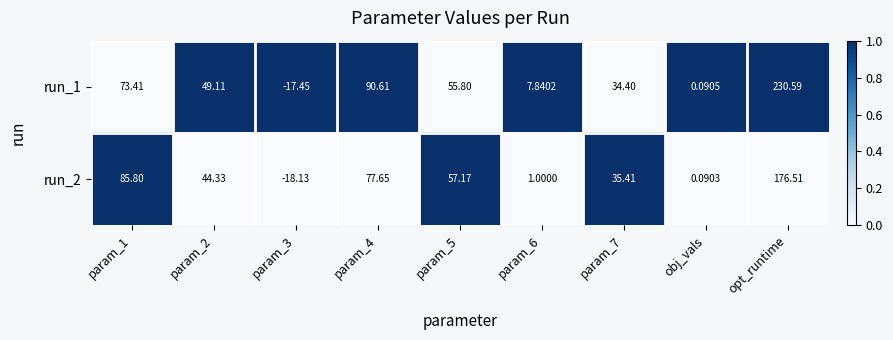

At which label does run_2 reach its peak?

opt_runtime